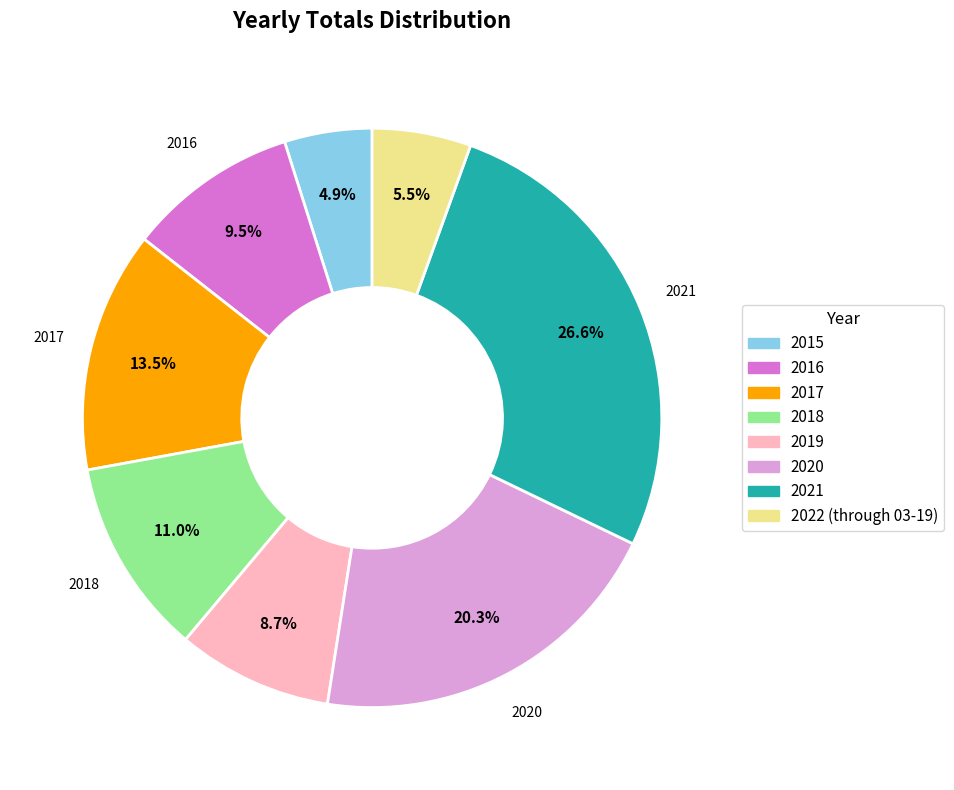

Which category has the biggest portion of the pie?

2021